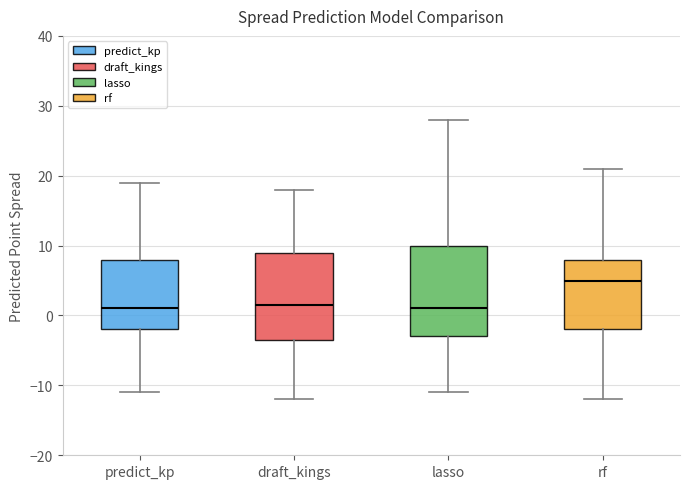

Which box has the highest median line?

rf